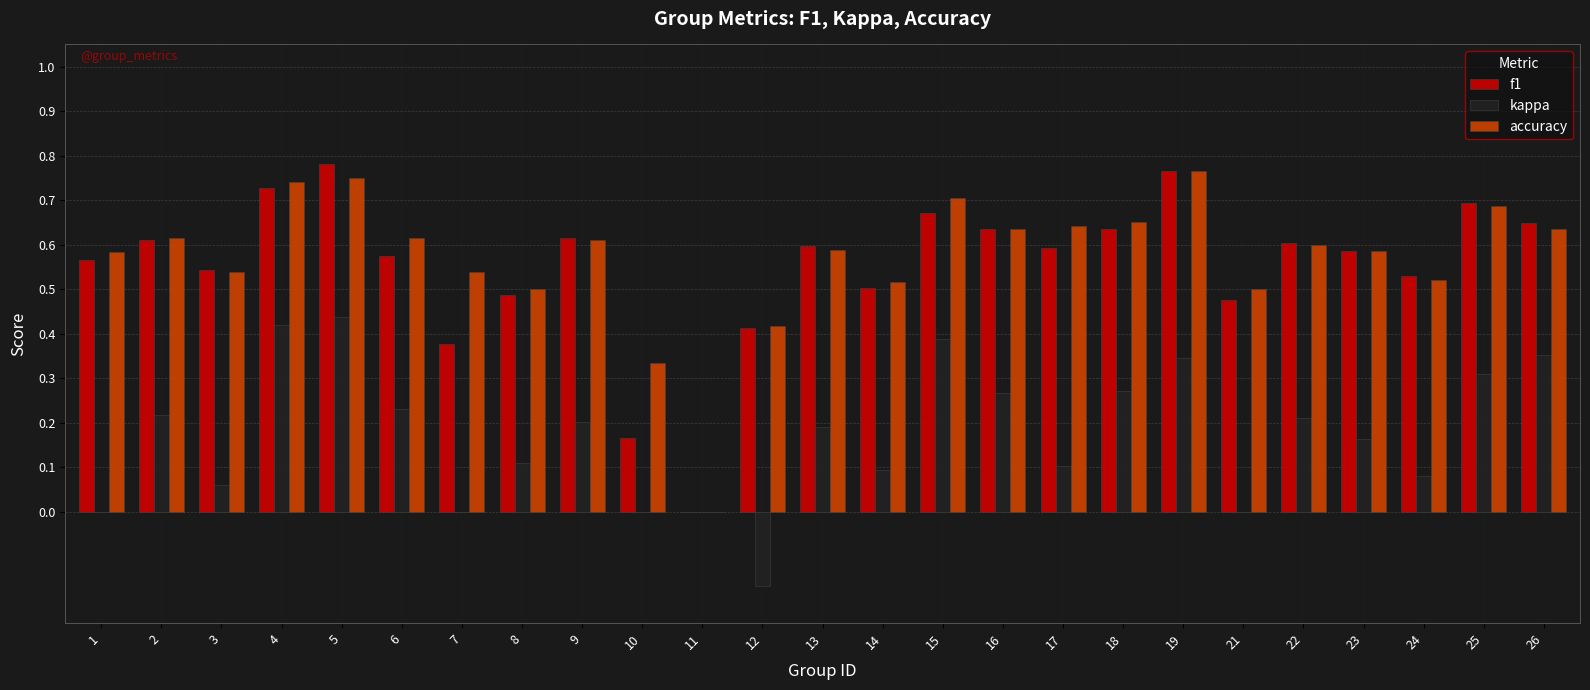

What is the total value across all series at 21?

1.0